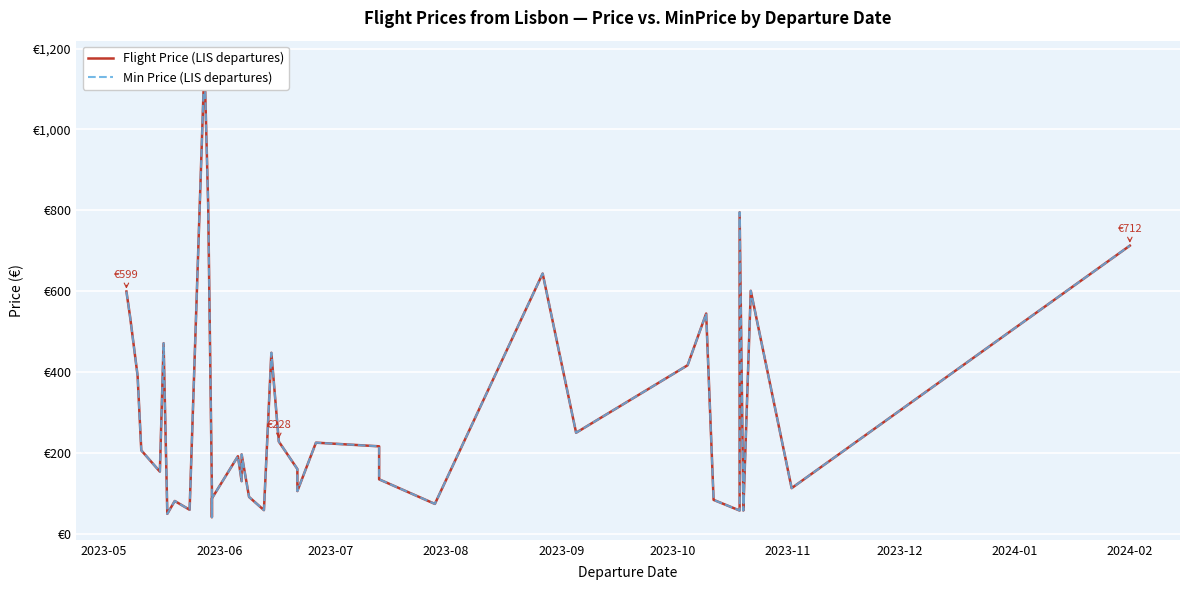

True or false: Flight Price (LIS departures) and Min Price (LIS departures) cross at least once.

False